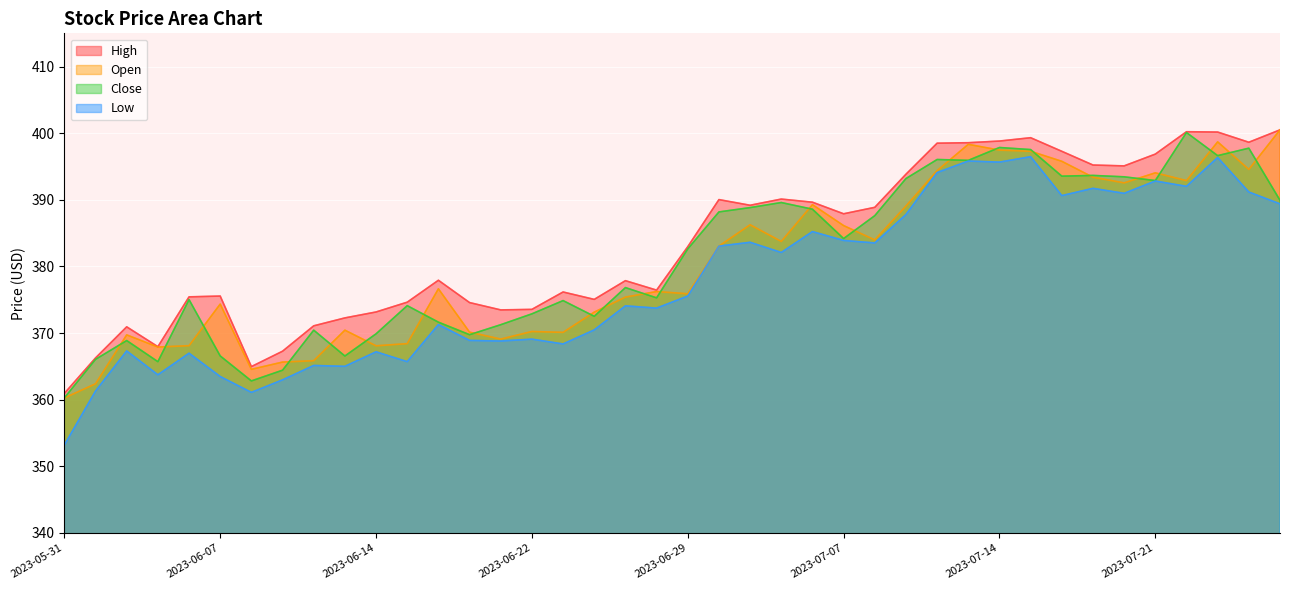

What is the approximate value of High at 2023-07-11?

393.9